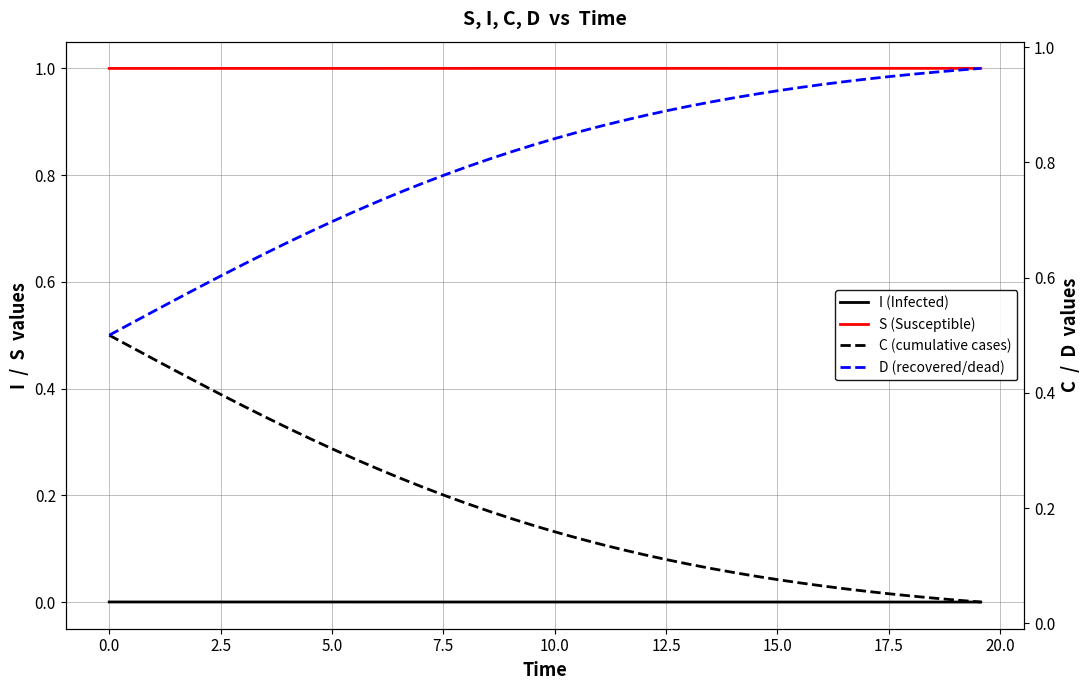

What is the maximum value for S (Susceptible)?

1.0